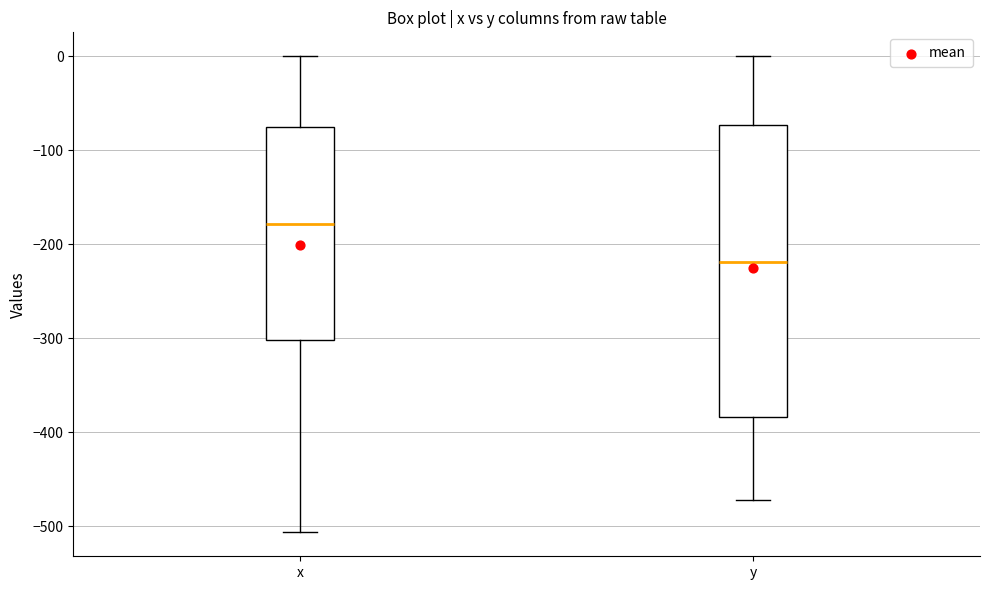

Where is the lower edge of the box for y on the y-axis? The values are not printed on the chart, so give them approximately, as read against the axis.

-380